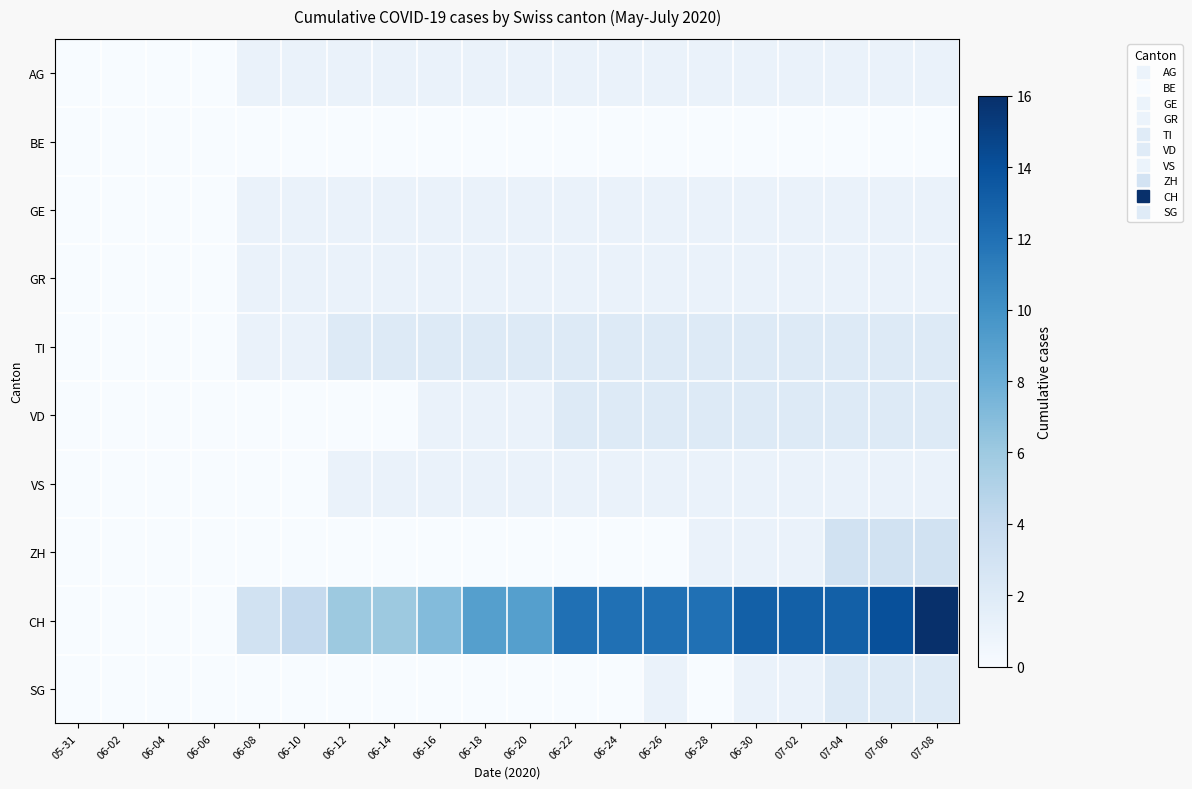

What is the total value across all series at 07-04?

26